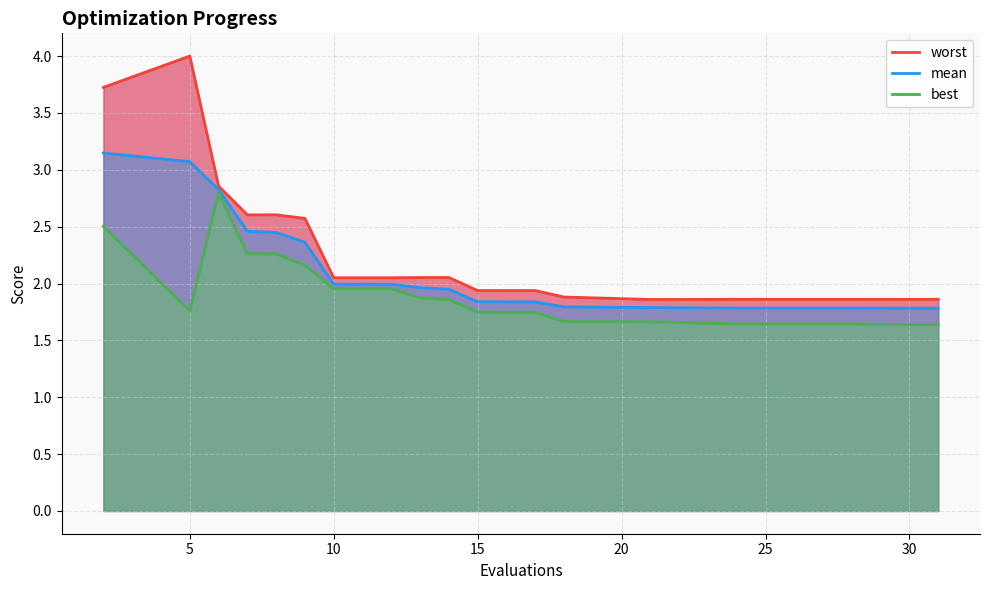

True or false: worst has more than 0 points higher than both neighbors.

True